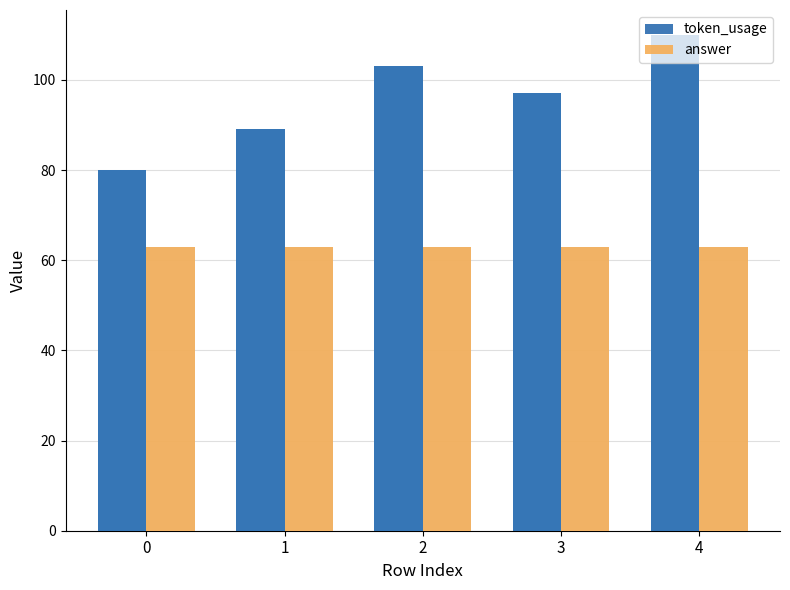

Is the value of answer at 1 greater than the value of token_usage at 3?

No